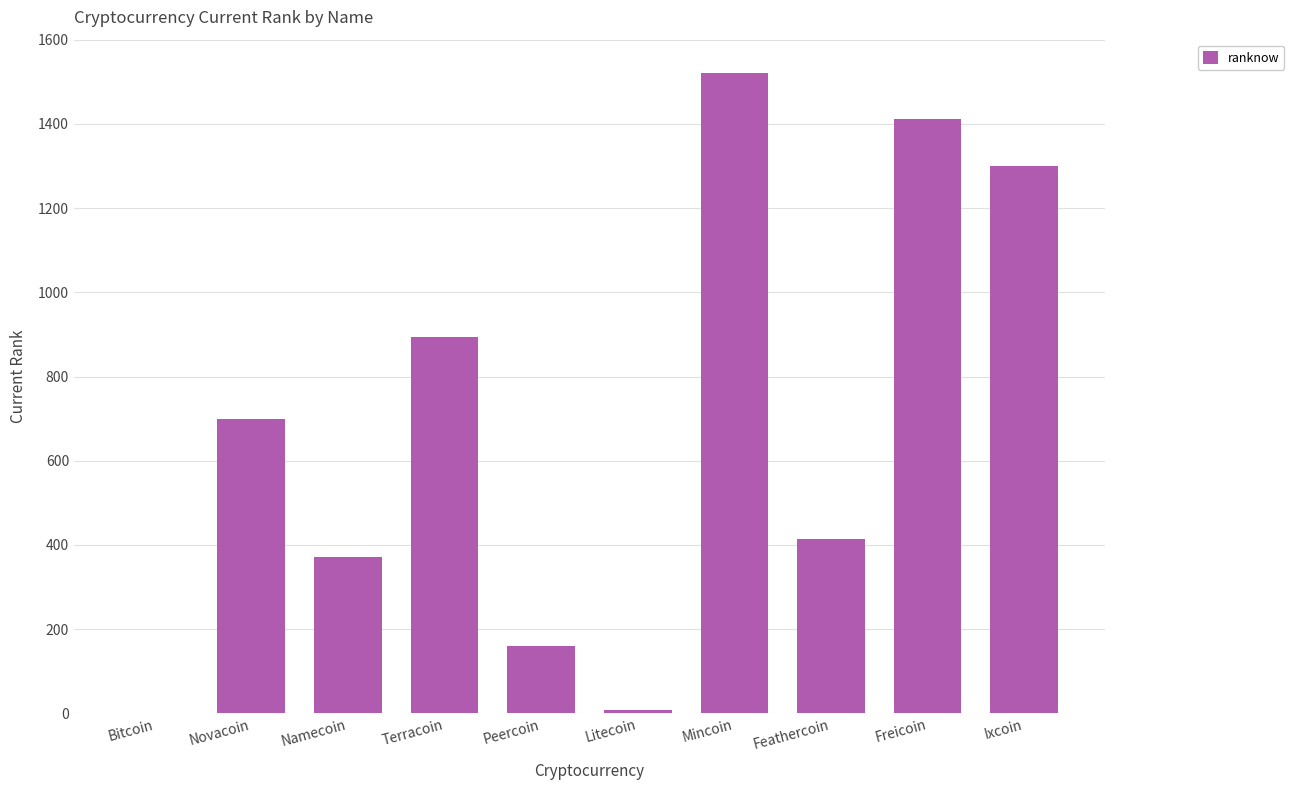

Is it true that the value at Feathercoin is 415?

True